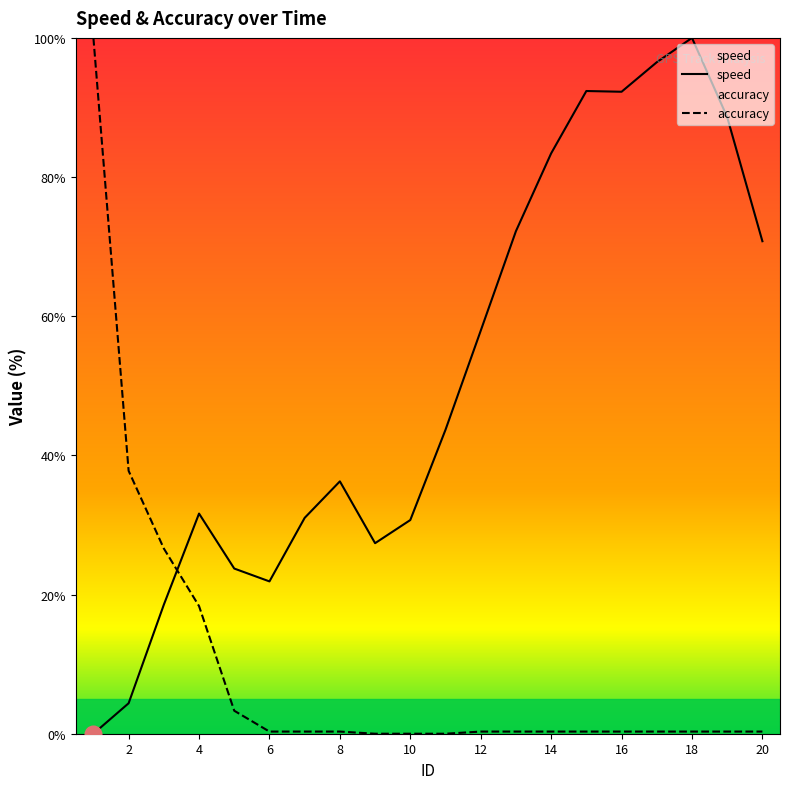

Rank the series at 5 from highest to lowest value.

speed, accuracy